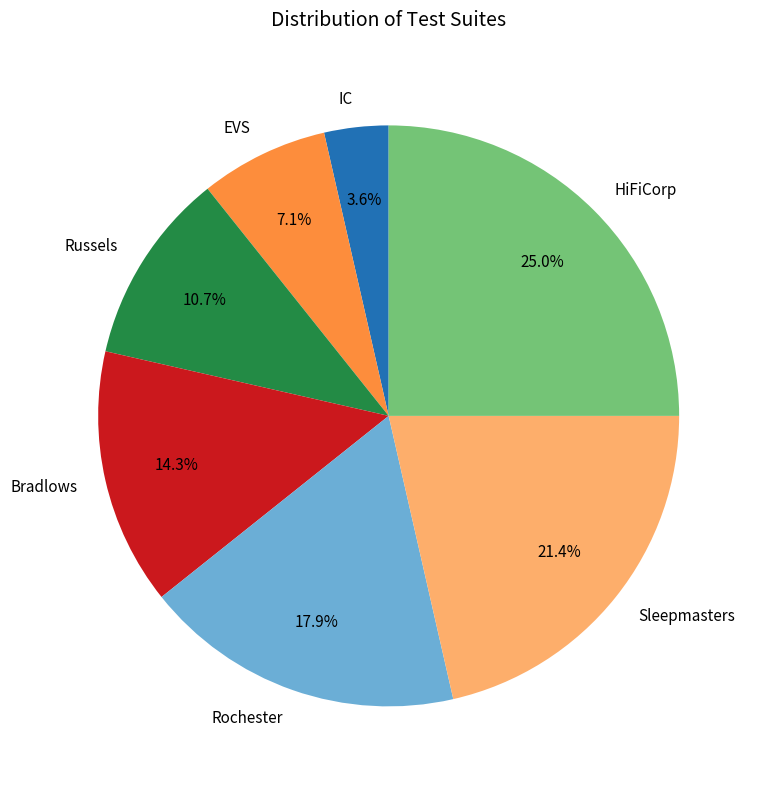

To the nearest percent, what is the difference between the largest and smallest slice percentages?

21%